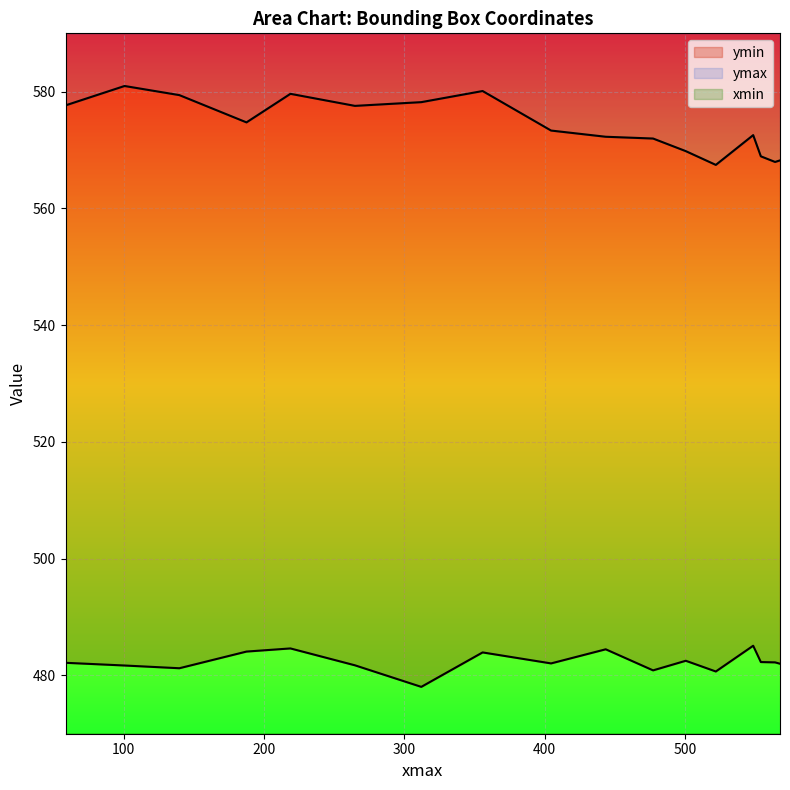

True or false: ymin and xmin cross at least once.

False